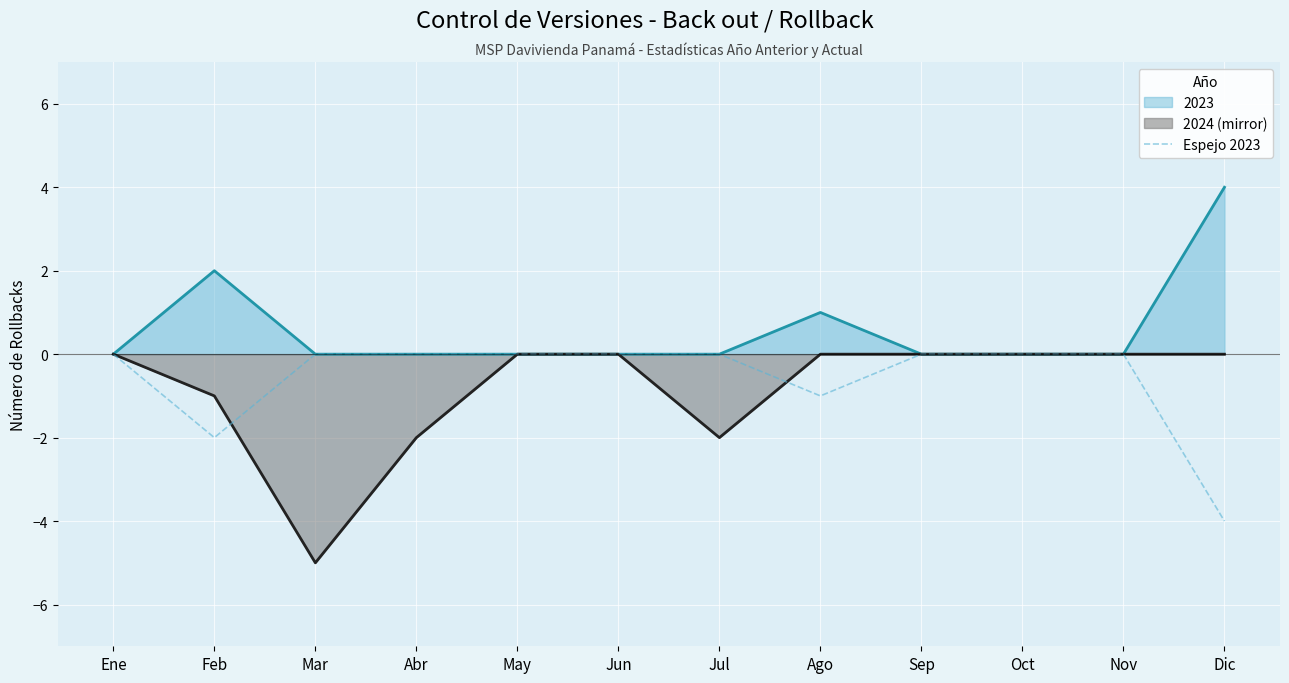

Which series has the largest total across all categories?

2023